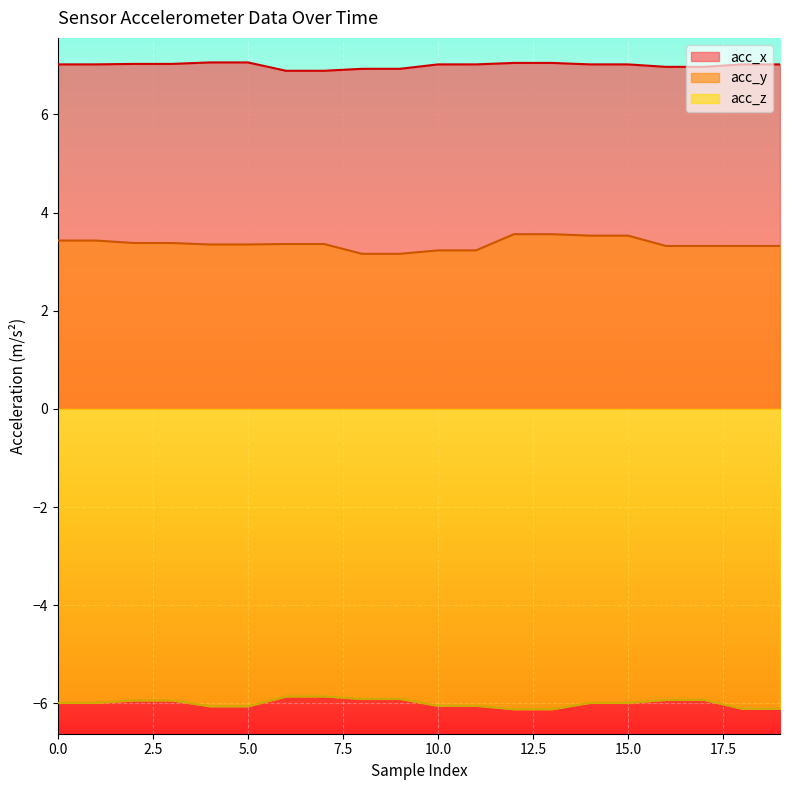

What is the value of the acc_z point at the 1st from the left?

-6.0